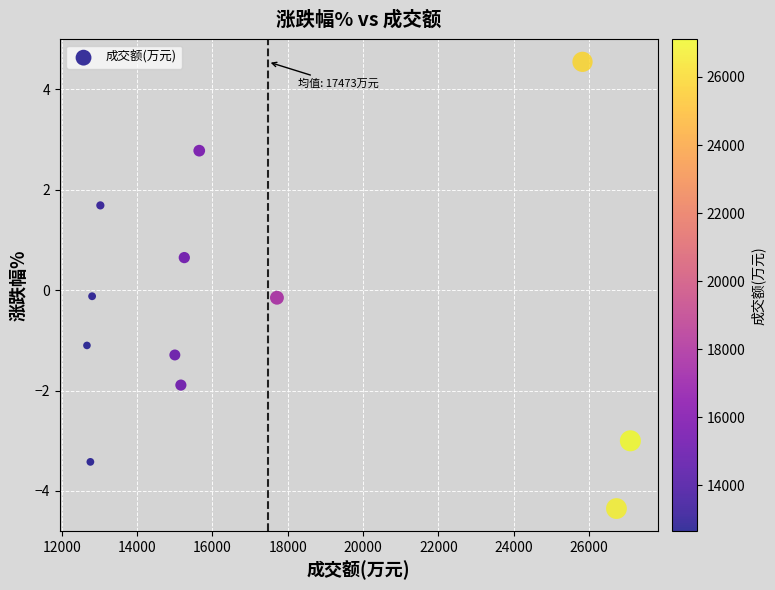

What is the average Y value?

-0.5